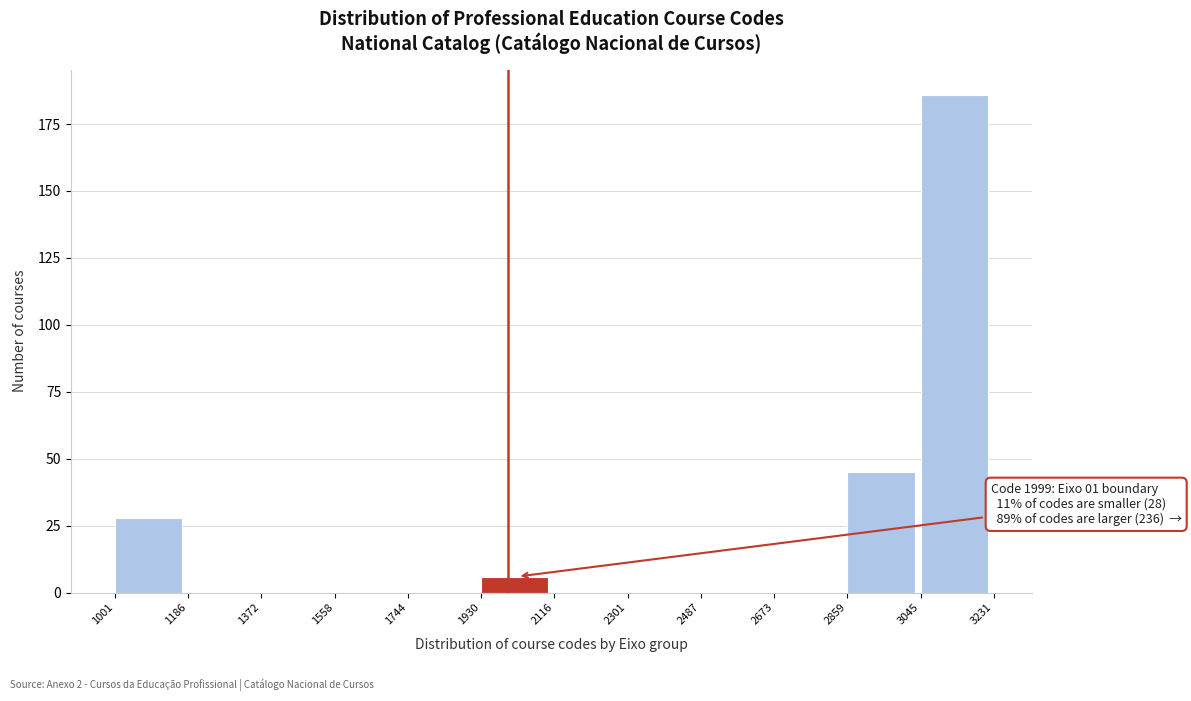

Over which range of the x-axis is the bar tallest?

3045 to 3231